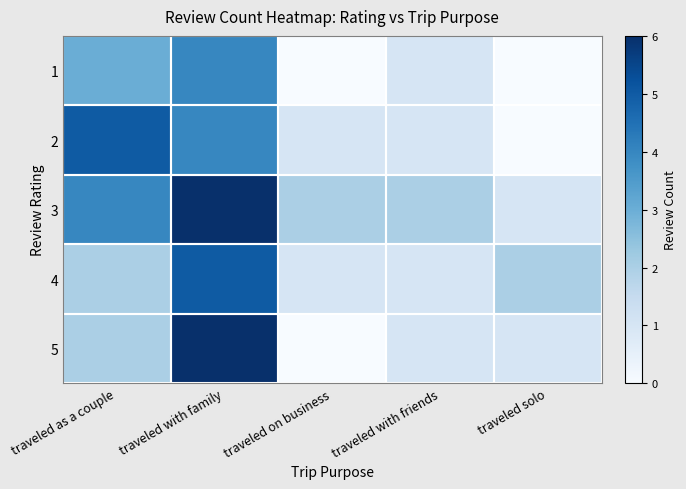

At how many categories does at least one series exceed 5?

1